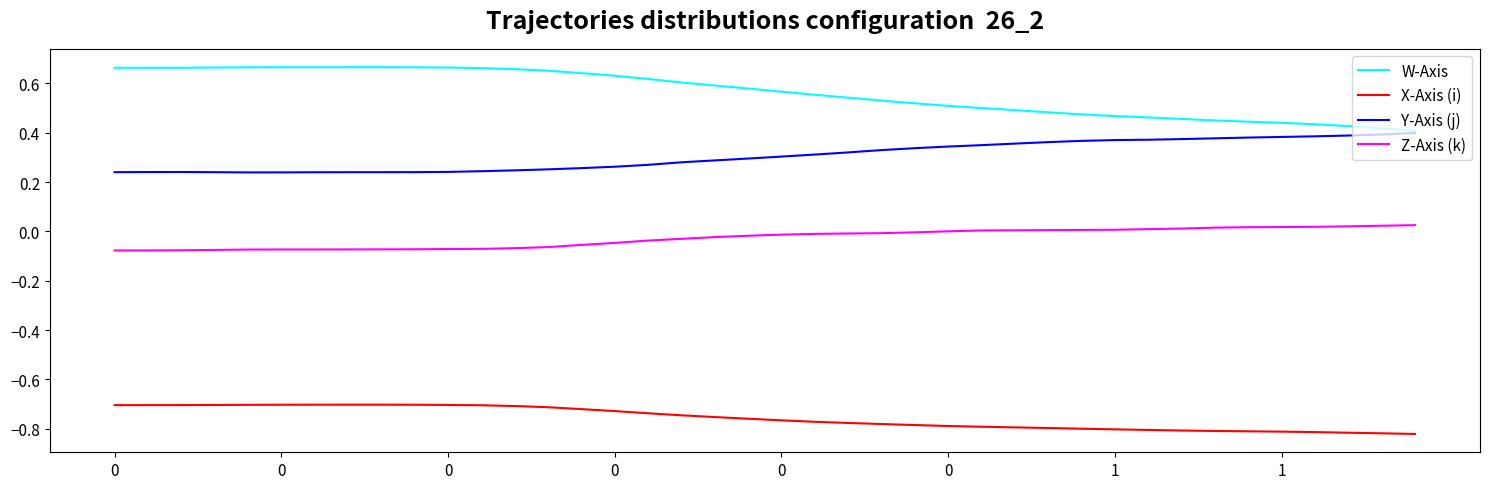

Which series has the largest total across all categories?

W-Axis